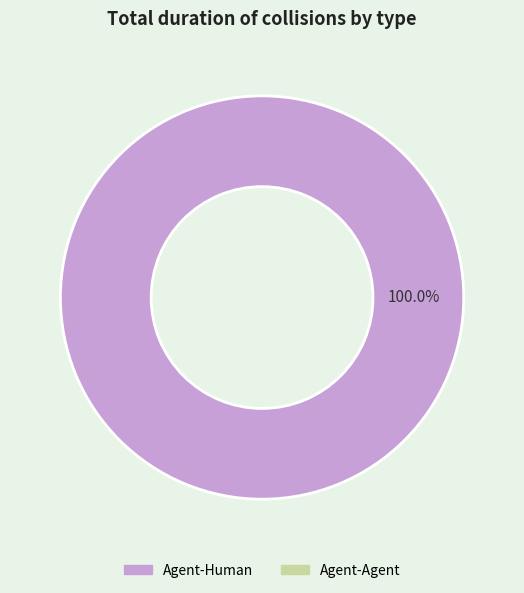

Count the number of slices in the pie.

1